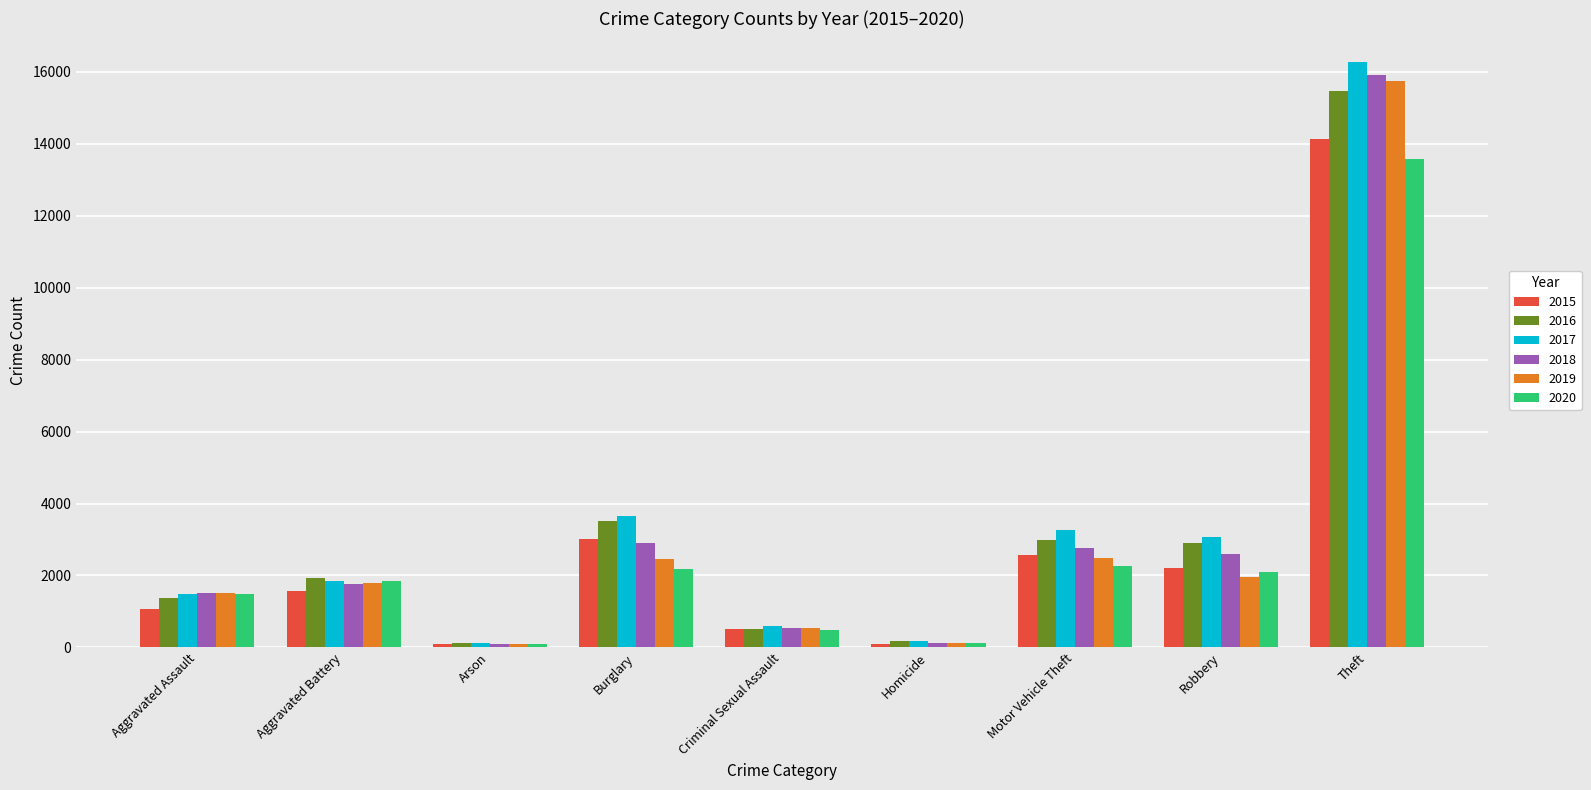

What is the total value across all series at Criminal Sexual Assault?

3199